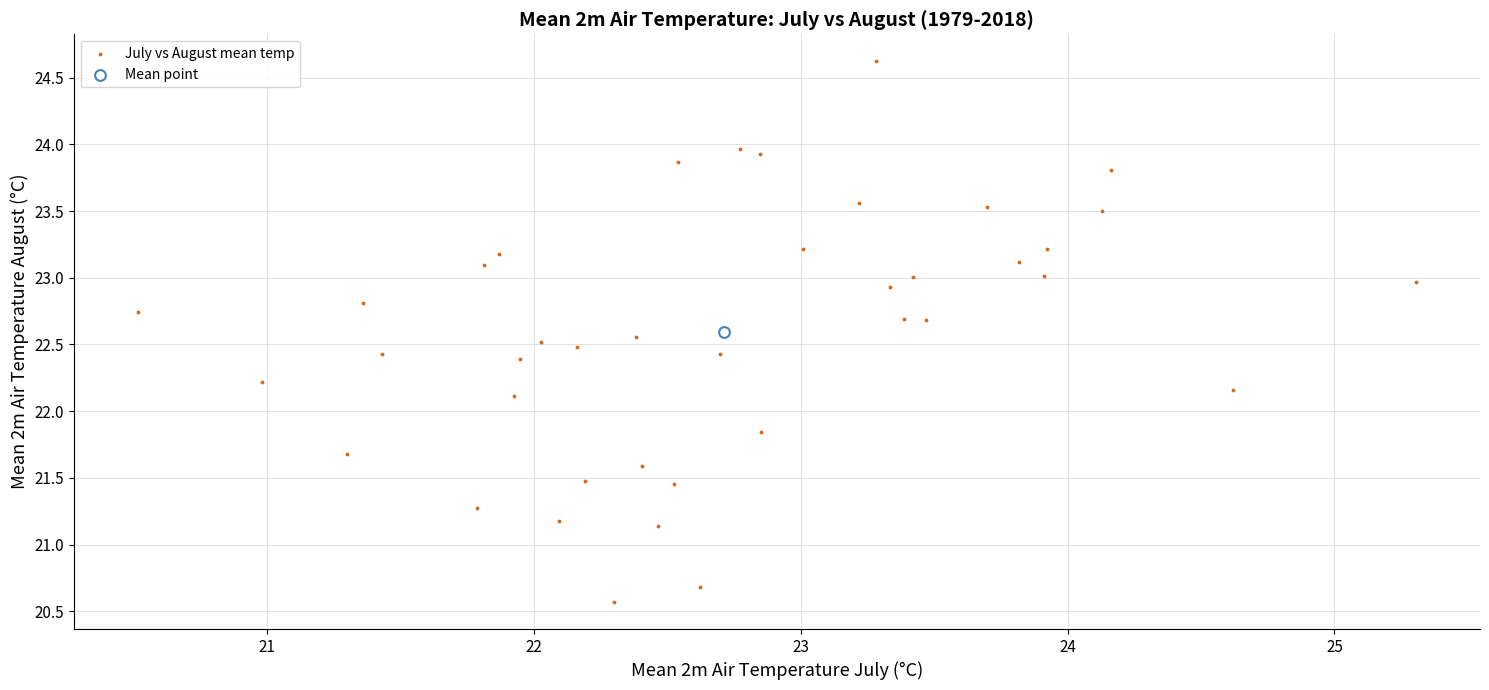

What are all the series names shown in the legend?

July vs August mean temp, Mean point